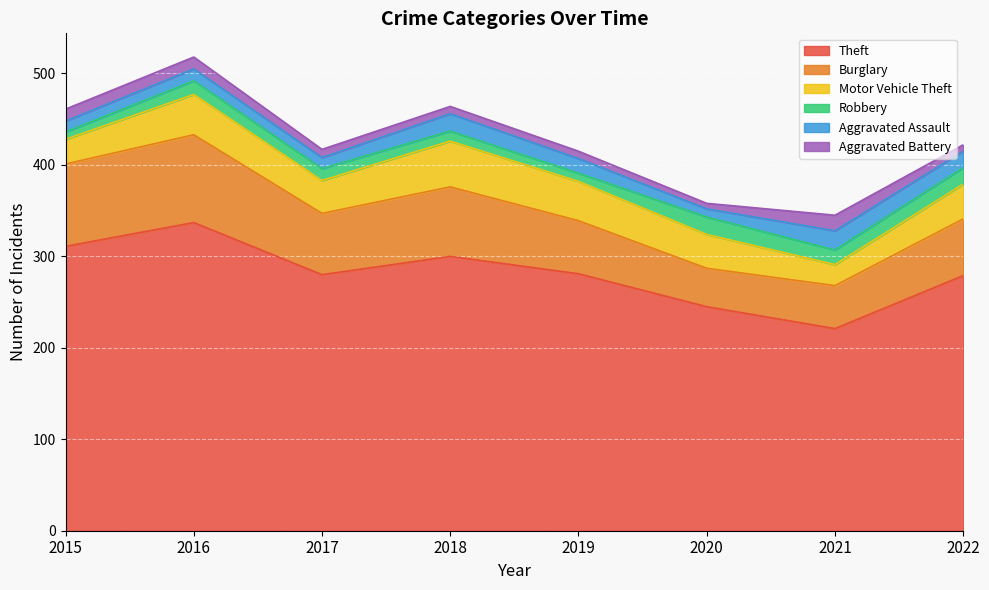

What is the average value of the Motor Vehicle Theft series?

37